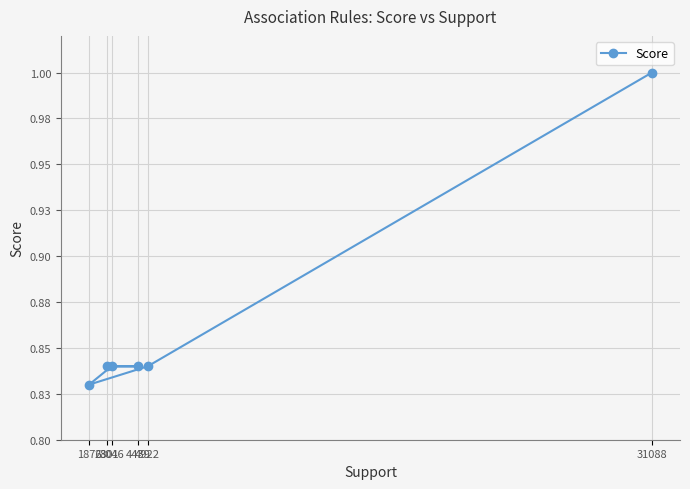

Is it true that the value at 4922 is 1.5?

False